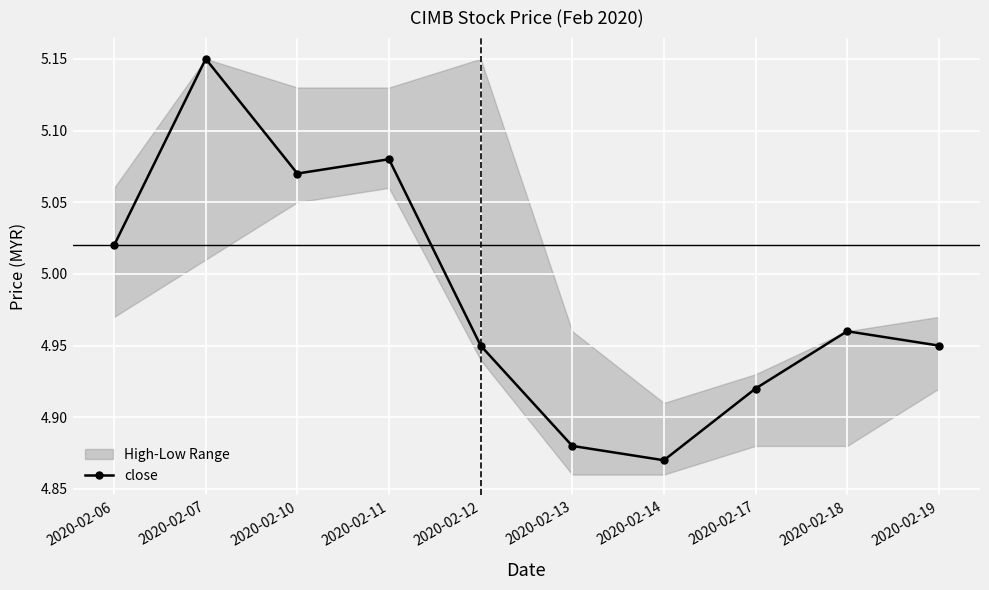

List the labels in order of value, largest first.

2020-02-07, 2020-02-11, 2020-02-10, 2020-02-06, 2020-02-18, 2020-02-12, 2020-02-19, 2020-02-17, 2020-02-13, 2020-02-14